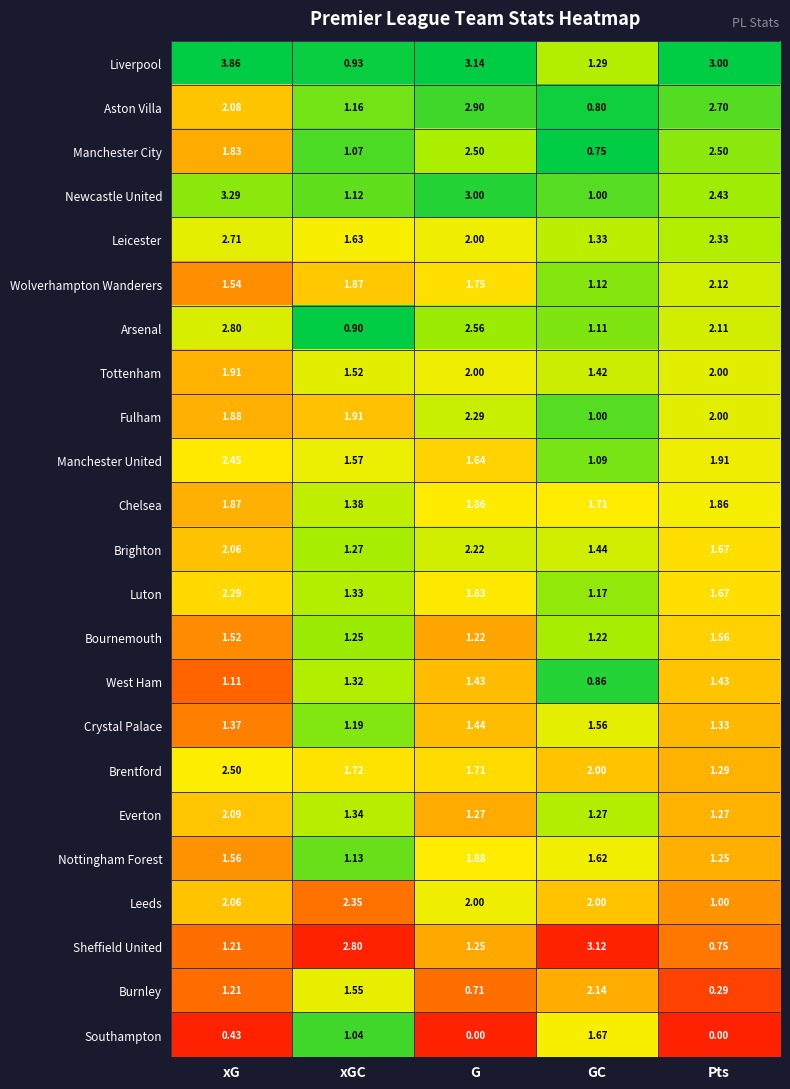

At which label does Leeds reach its minimum?

Pts